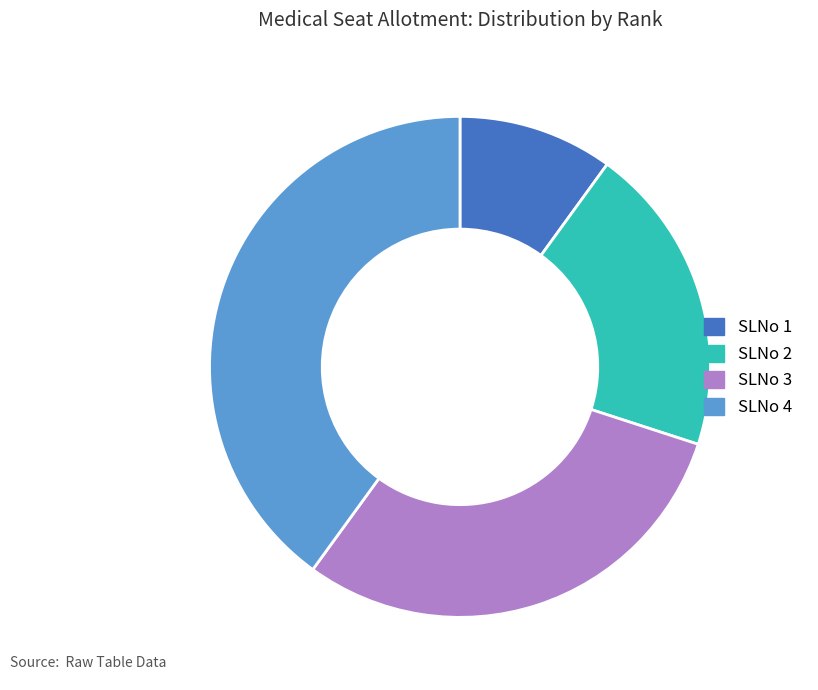

Is it true that SLNo 2 is 31% of the pie?

False